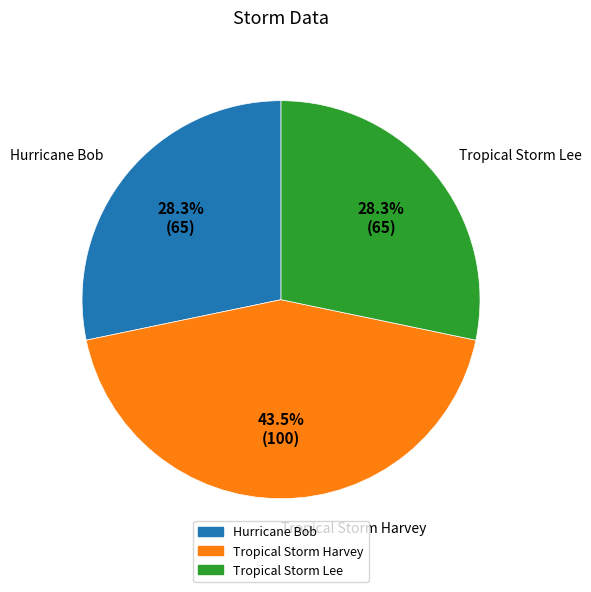

To the nearest percent, what is the combined percentage of Tropical Storm Lee and Tropical Storm Harvey?

72%